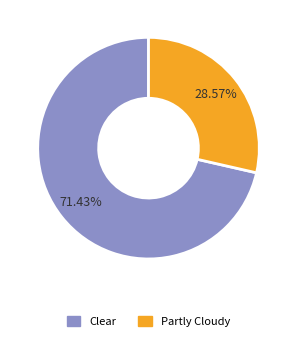

How many slices are in this pie chart?

2